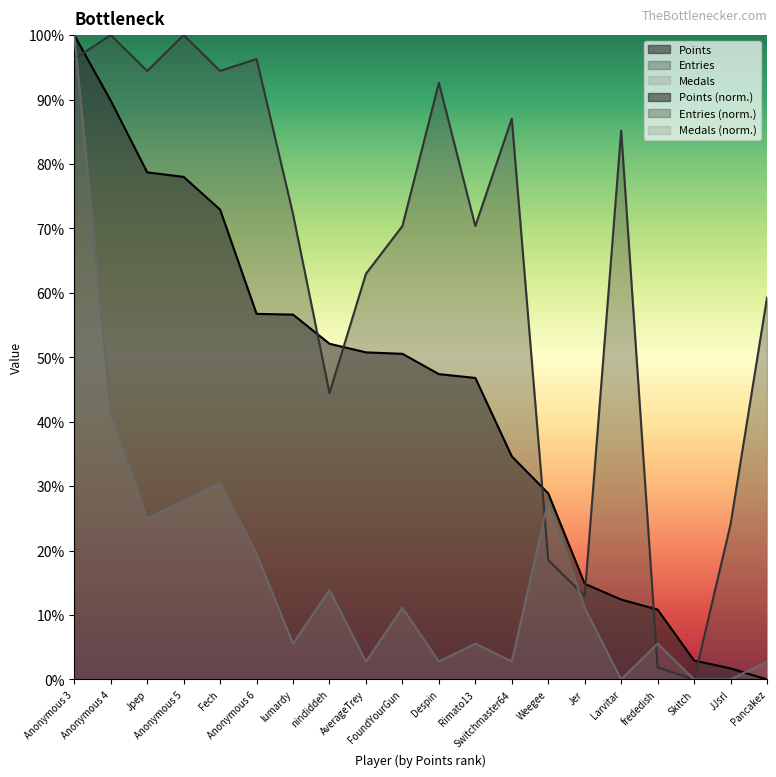

Rank the series by their average value, from lowest to highest.

Medals, Points, Entries